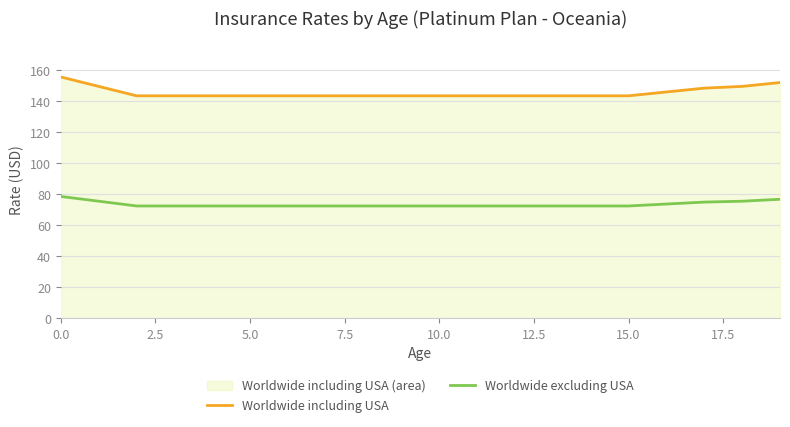

True or false: Worldwide including USA and Worldwide excluding USA intersect in this chart.

False